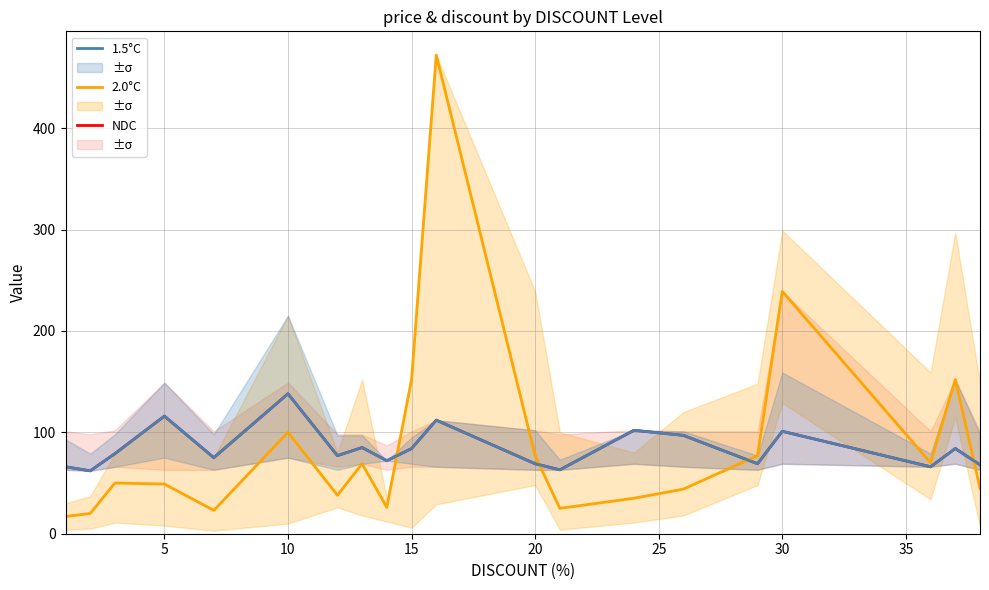

What is the average value of the 2.0°C series?

89